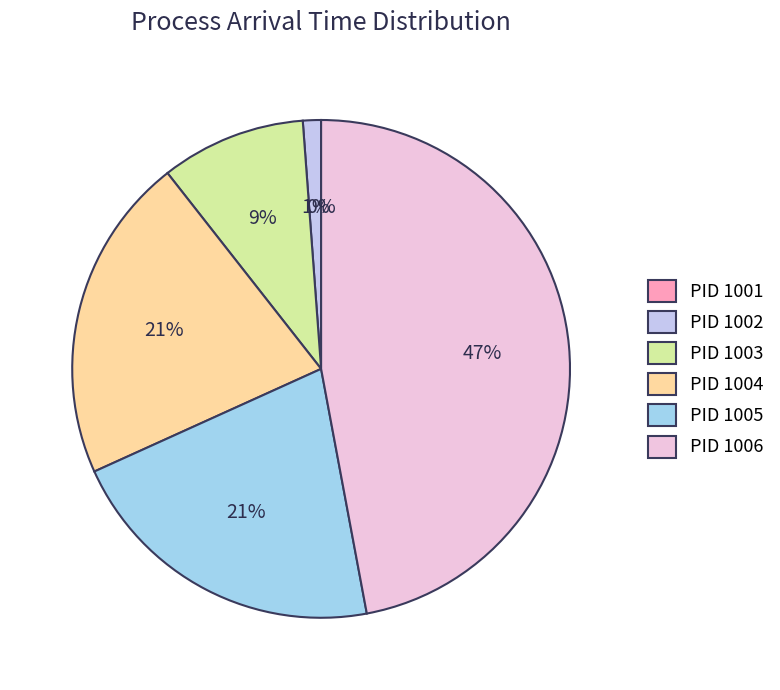

Is 1005 the majority of the pie?

No